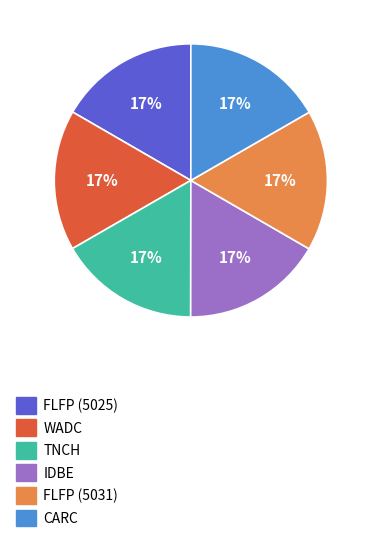

To the nearest percent, what is the average slice percentage?

17%